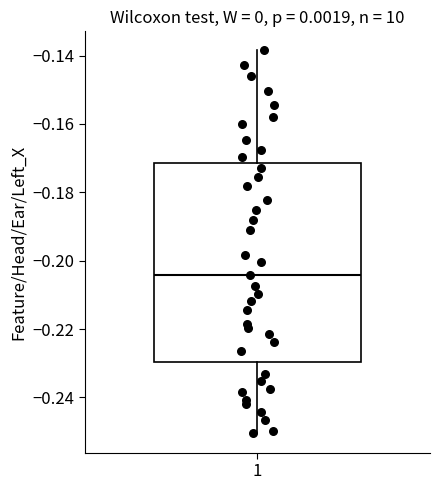

Where does the upper whisker of the box at x = 1 end on the y-axis? The values are not printed on the chart, so give them approximately, as read against the axis.

-0.138